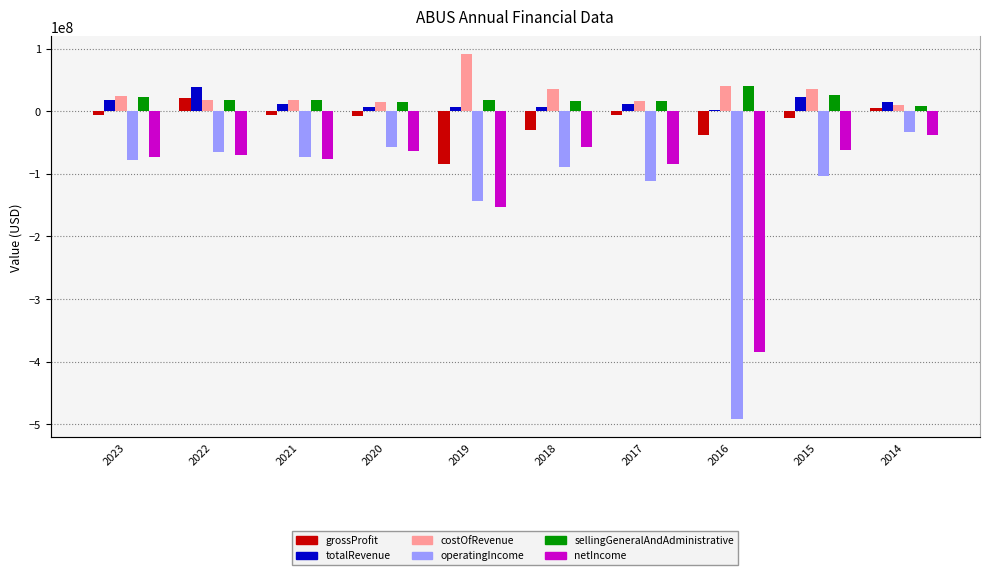

The value of sellingGeneralAndAdministrative at 2023 is 35994430. True or false?

False